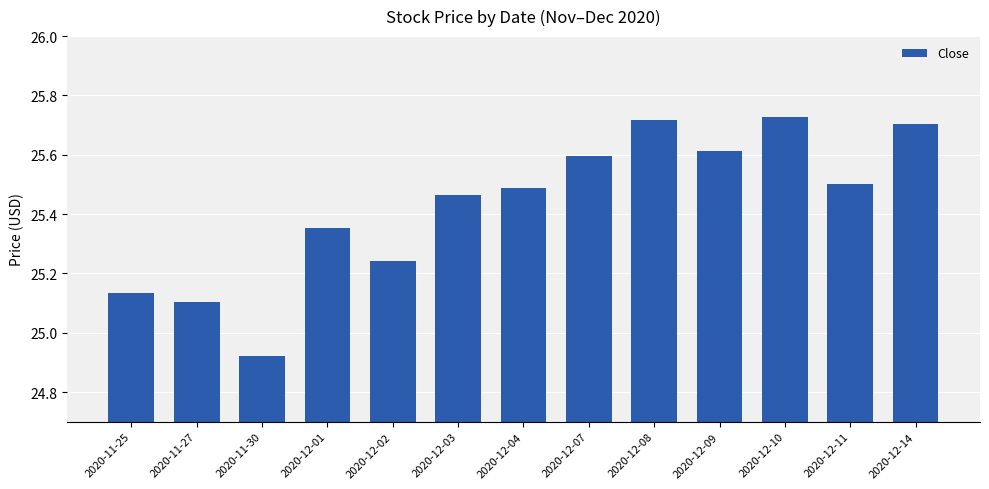

What is the sum of the values at 2020-12-09 and 2020-12-11?

51.1